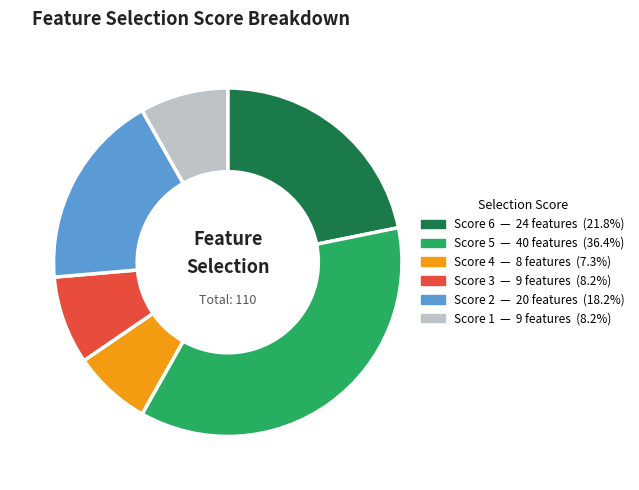

Is there any slice that represents more than half of the pie?

No